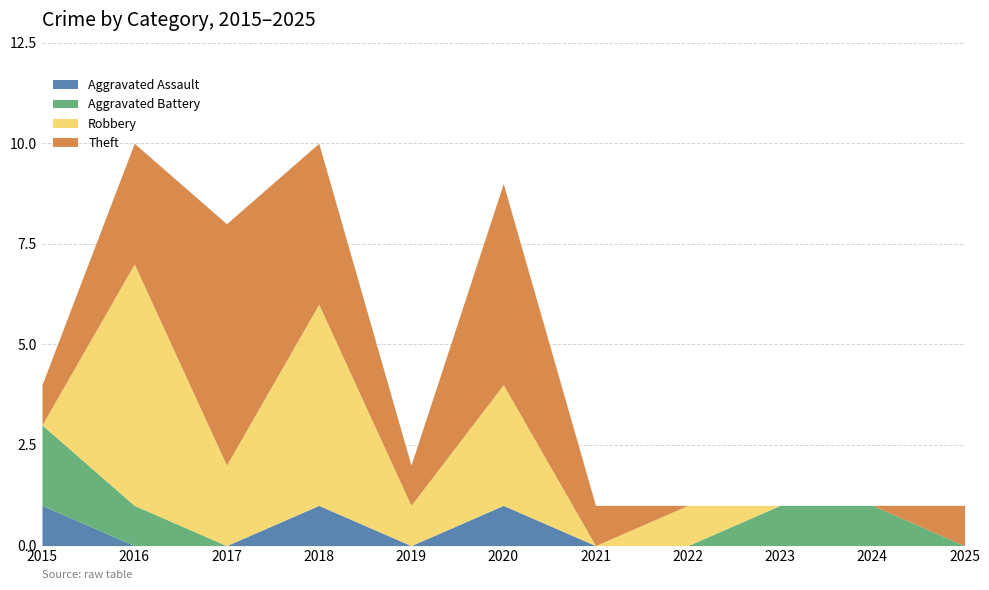

How many positive values does the Aggravated Assault series have?

3